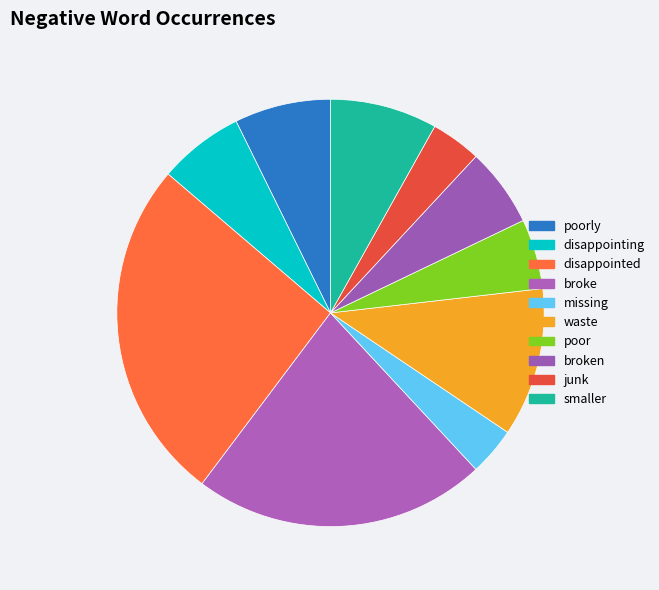

The broke slice represents 36% of the pie. True or false?

False